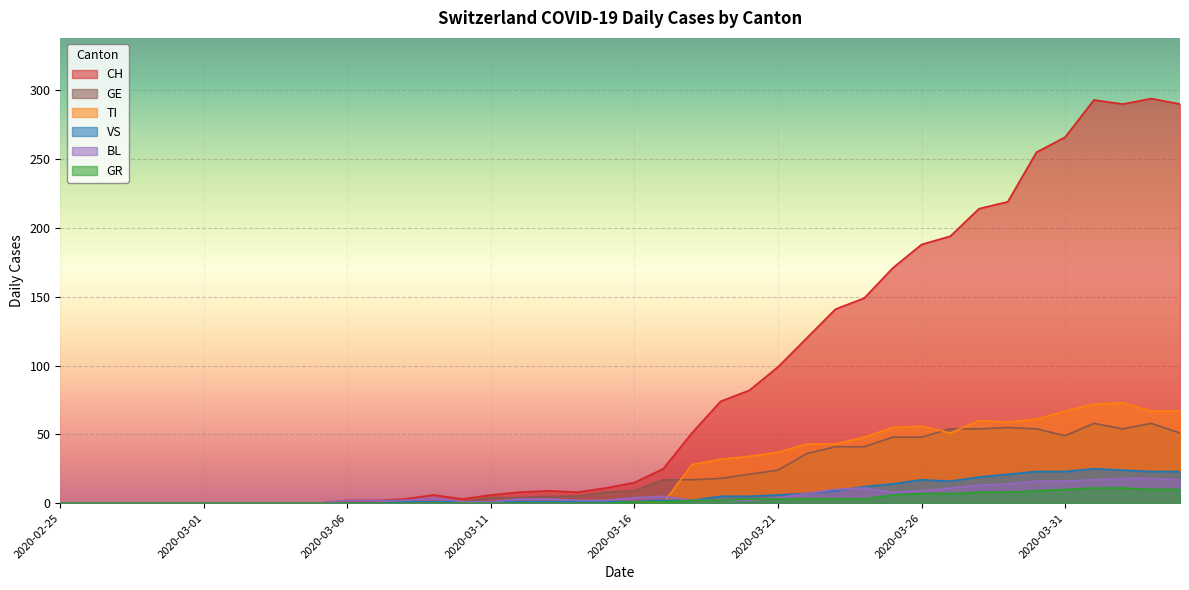

What are all the series names shown in the legend?

CH, GE, TI, VS, BL, GR